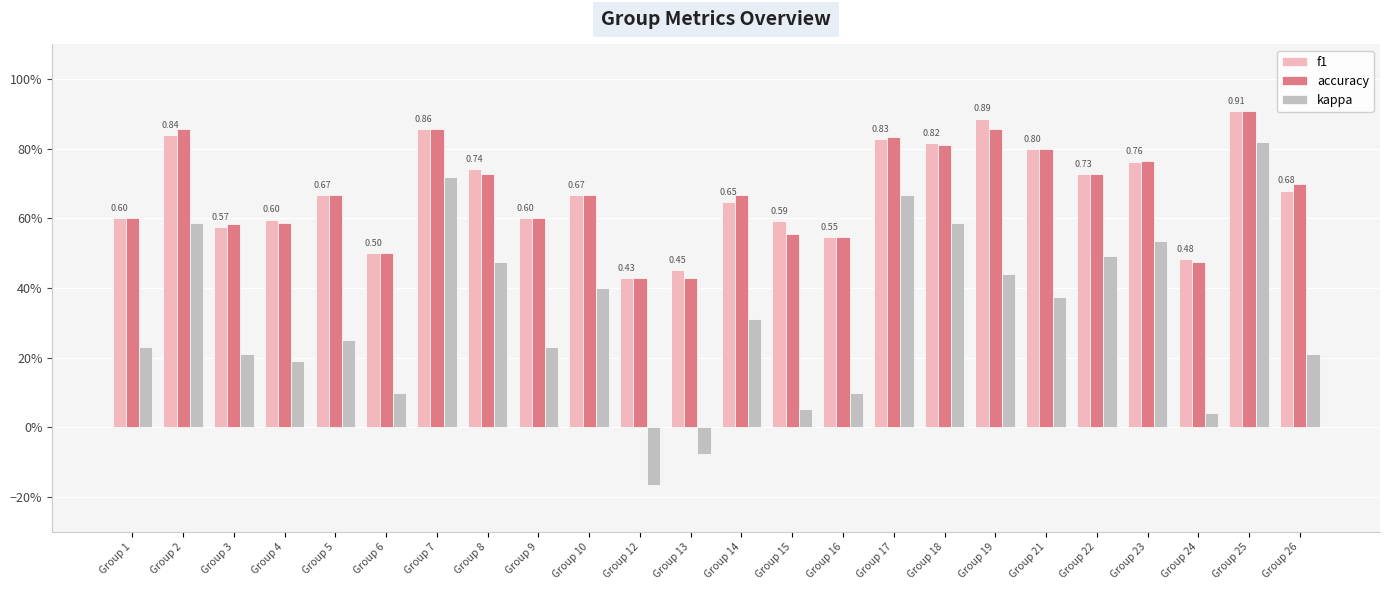

What is the value of the accuracy bar at the 1st from the left?

0.6